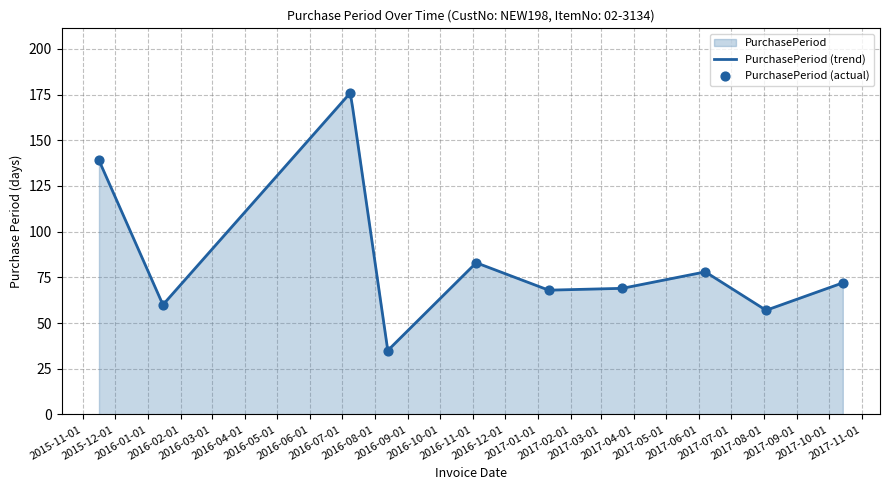

Between 2016-08-13 and 2016-07-09, which is larger?

2016-07-09